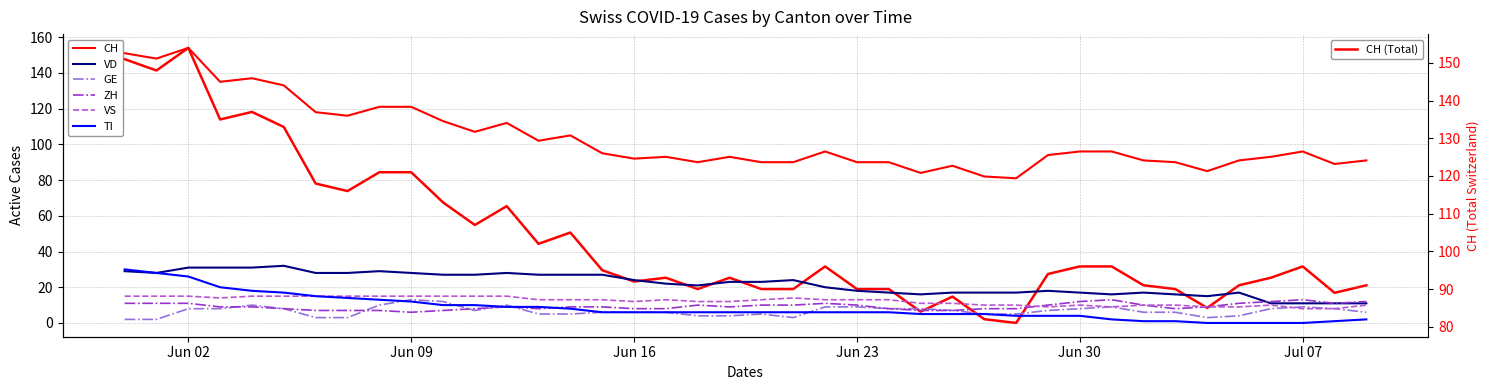

Where do GE and ZH first cross each other?

2020-06-03 and 2020-06-04